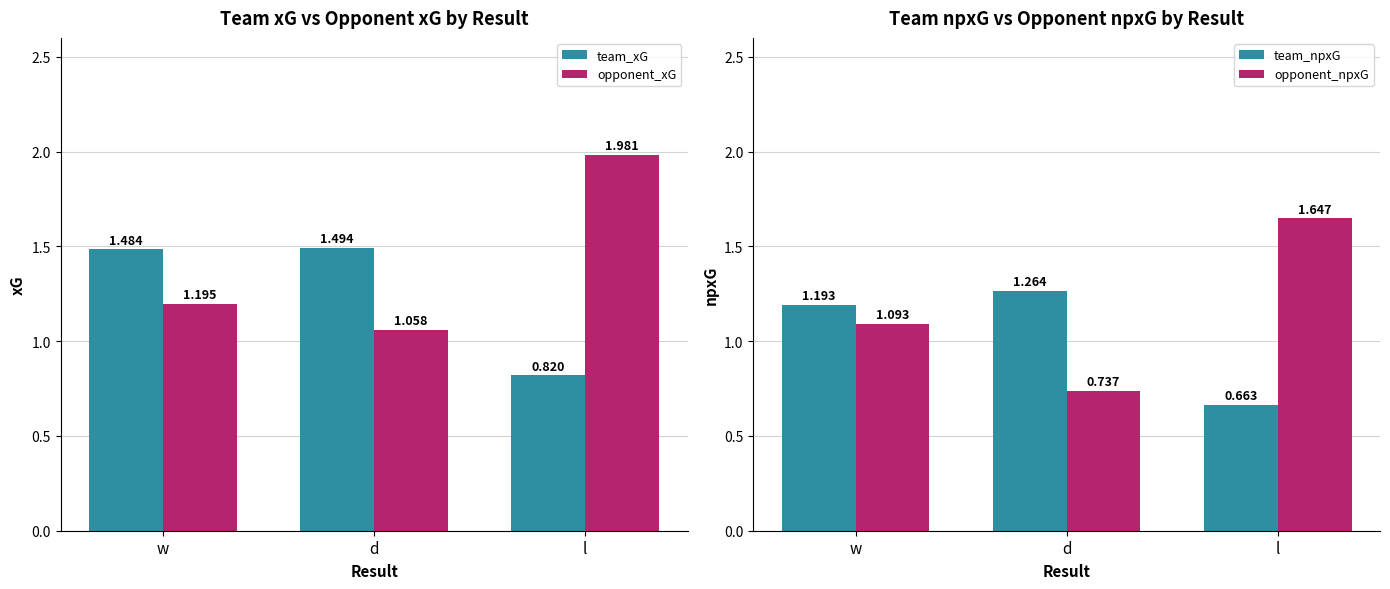

Reading left to right, what are all the values shown in this chart?

team_xG: w=1.5	d=1.5	l=0.8
opponent_xG: w=1.2	d=1.1	l=2.0
team_npxG: w=1.2	d=1.3	l=0.7
opponent_npxG: w=1.1	d=0.7	l=1.6